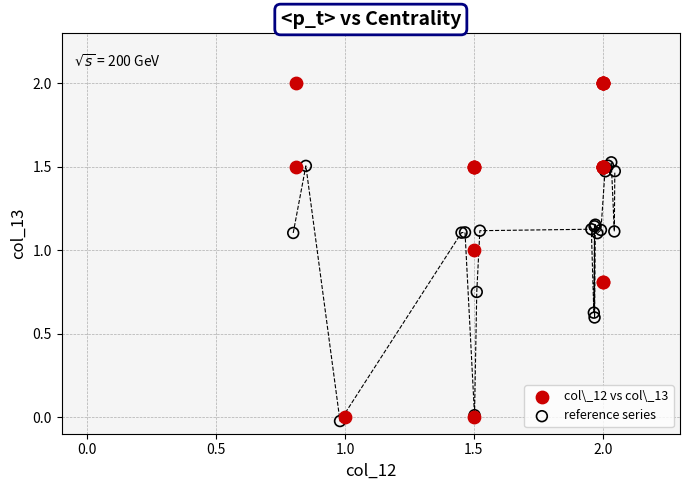

Which series has the largest Y range (max minus min)?

col\_12 vs col\_13